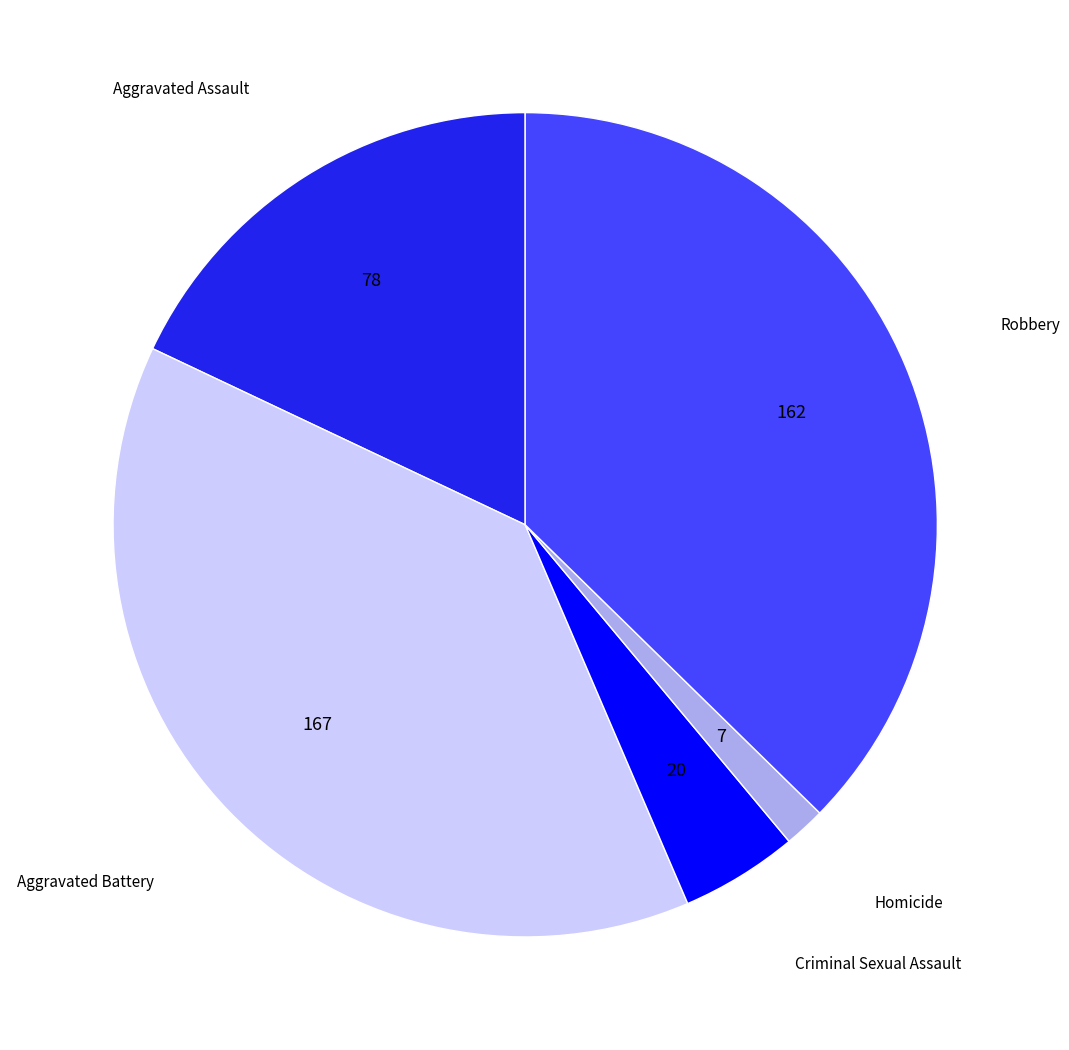

Count the number of slices in the pie.

5